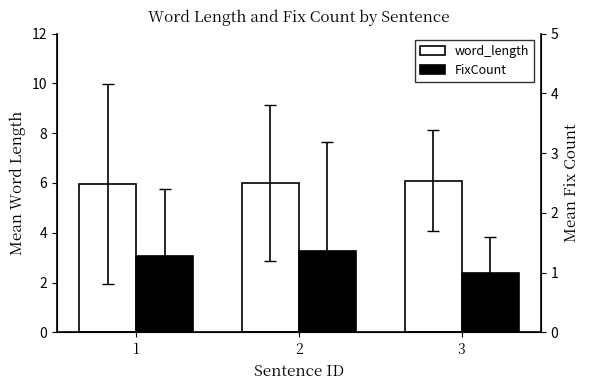

Reading left to right, what are all the values shown in this chart?

word_length: 1=6.0	2=6.0	3=6.1
FixCount: 1=1.3	2=1.4	3=1.0